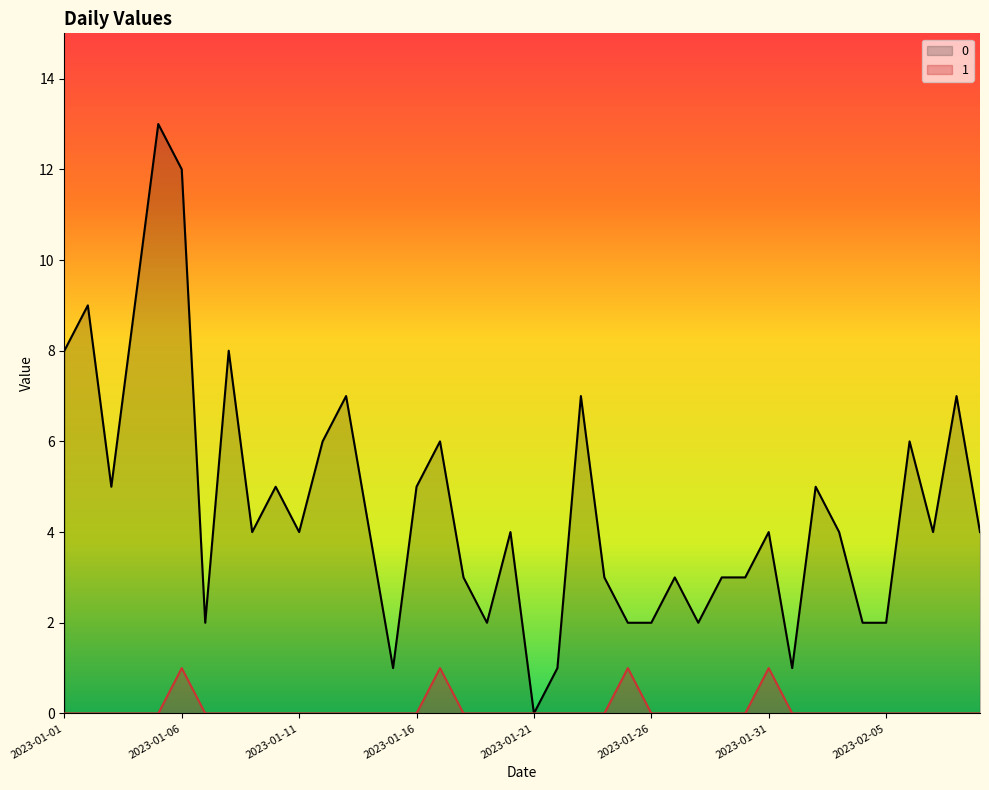

Is it true that 1 equals 0 at 2023-01-21?

True